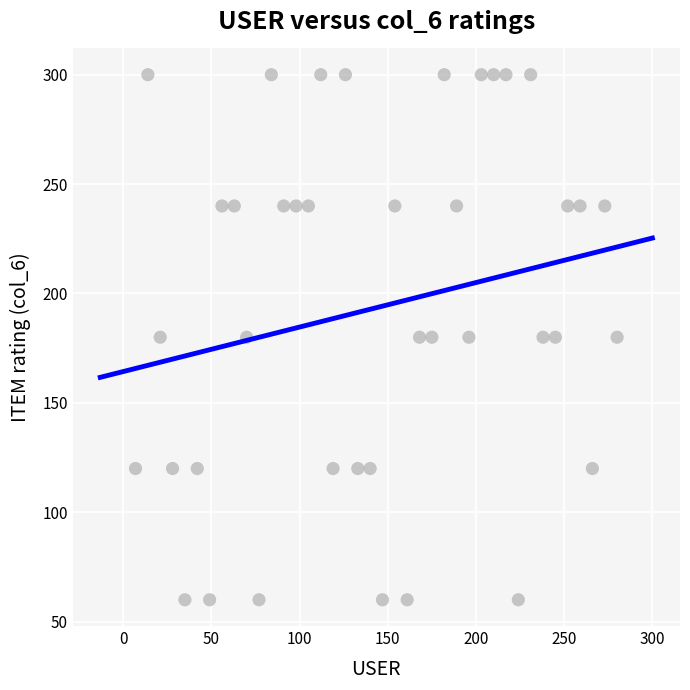

What is the range of Y values (max minus min)?

240